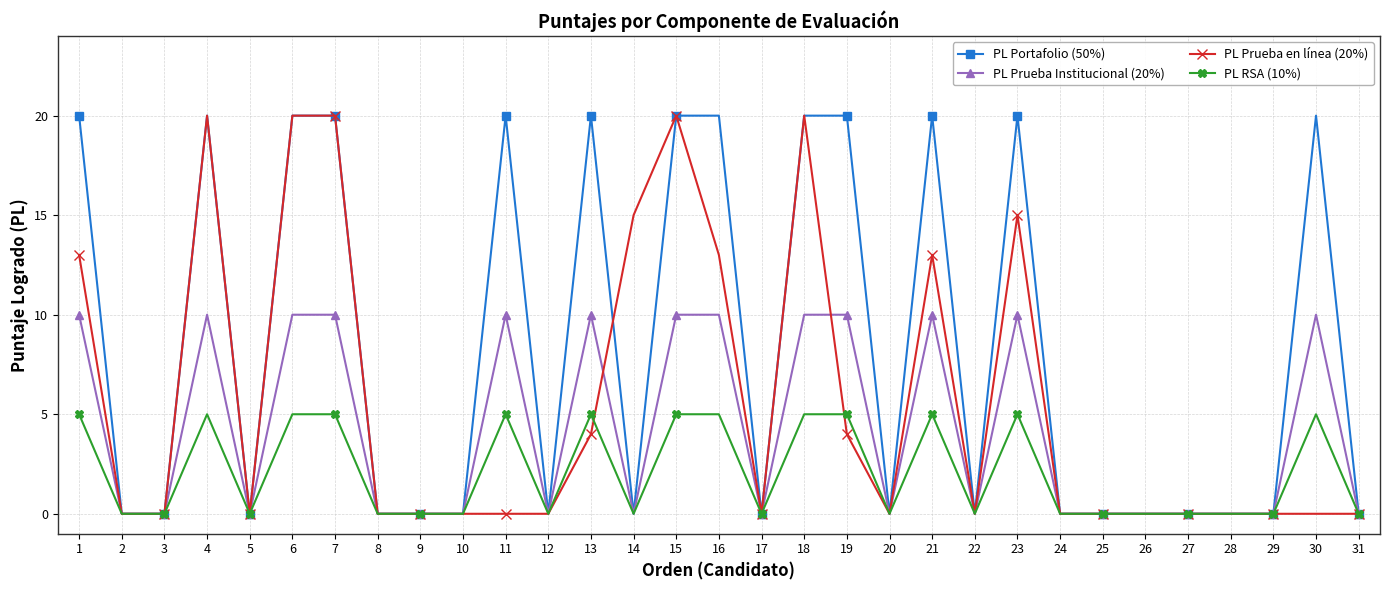

Which series has the largest total across all categories?

PL Portafolio (50%)